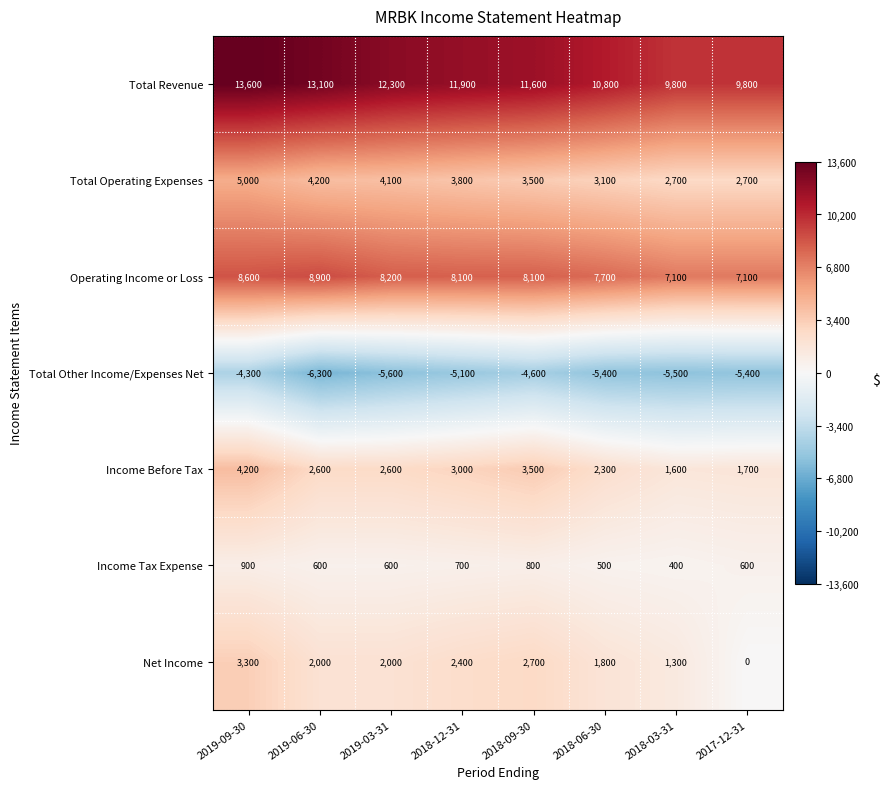

List the series in order of their peak value, lowest first.

Total Other Income/Expenses Net, Income Tax Expense, Net Income, Income Before Tax, Total Operating Expenses, Operating Income or Loss, Total Revenue